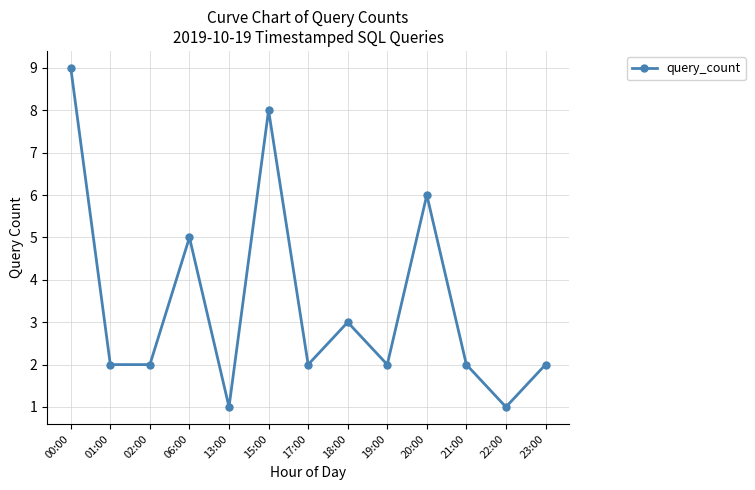

How many data points does each series have?

13